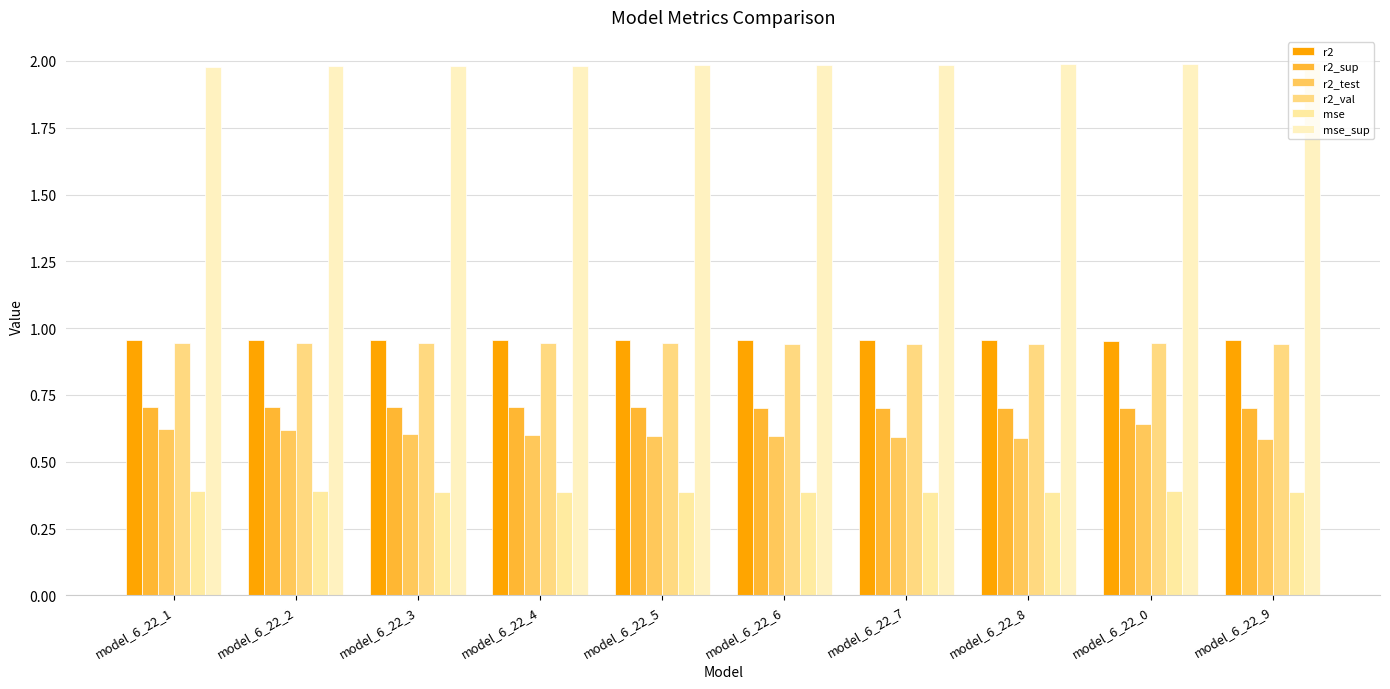

Which category has the highest value in the mse_sup series?

model_6_22_9